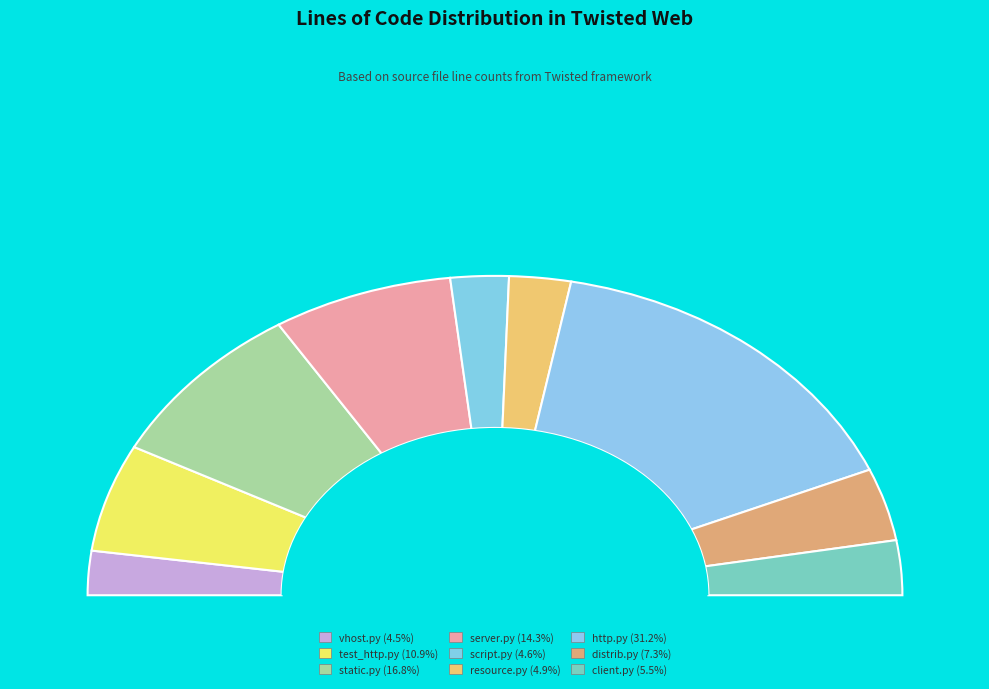

What portion of the pie excludes vhost.py?

95.5%